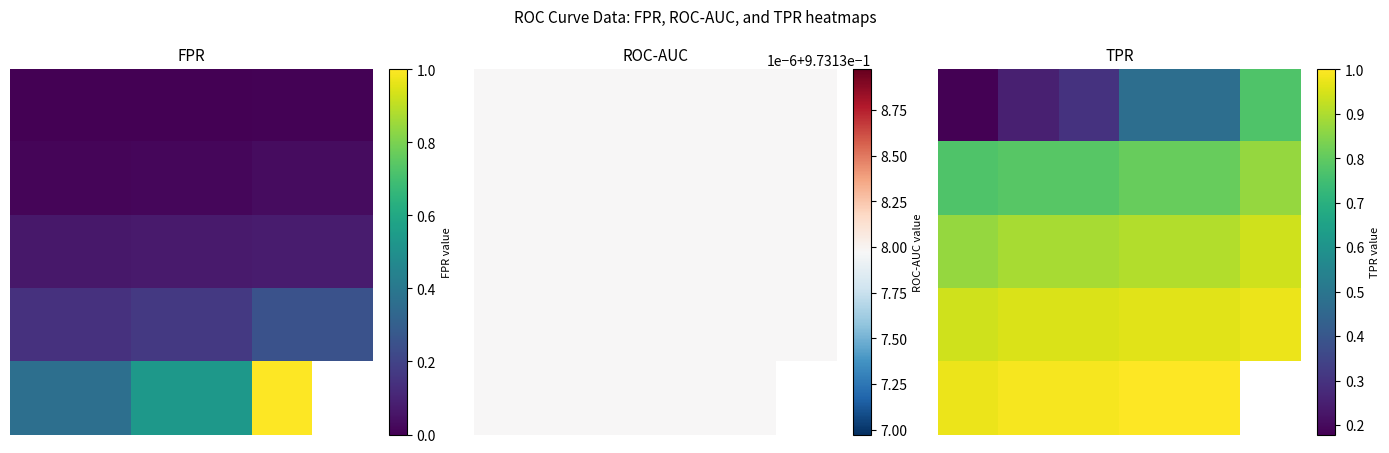

At 1, list the series in order from largest to smallest.

4, 3, 2, 1, 0